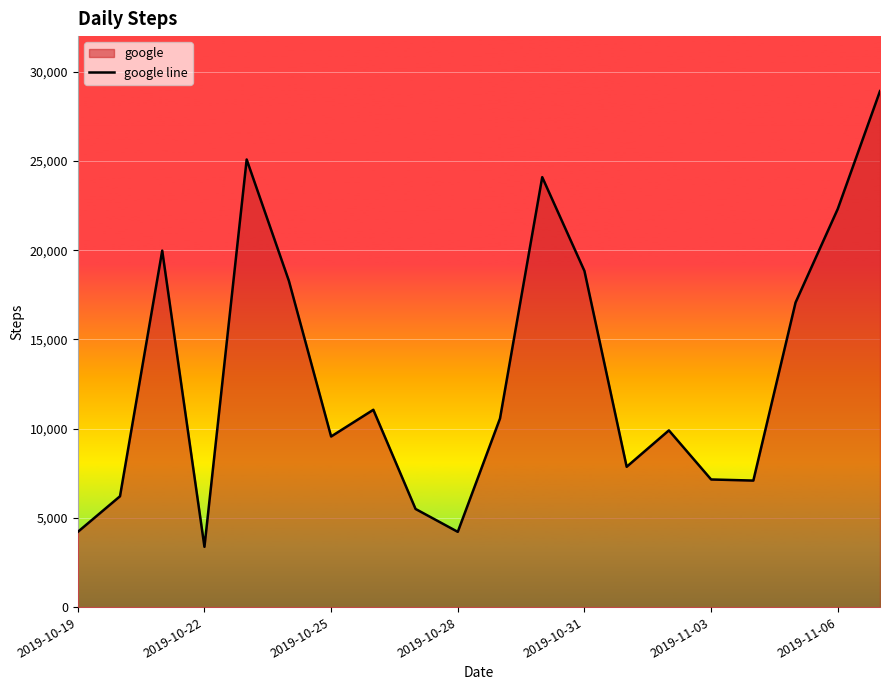

What is the sum of all values?

261344